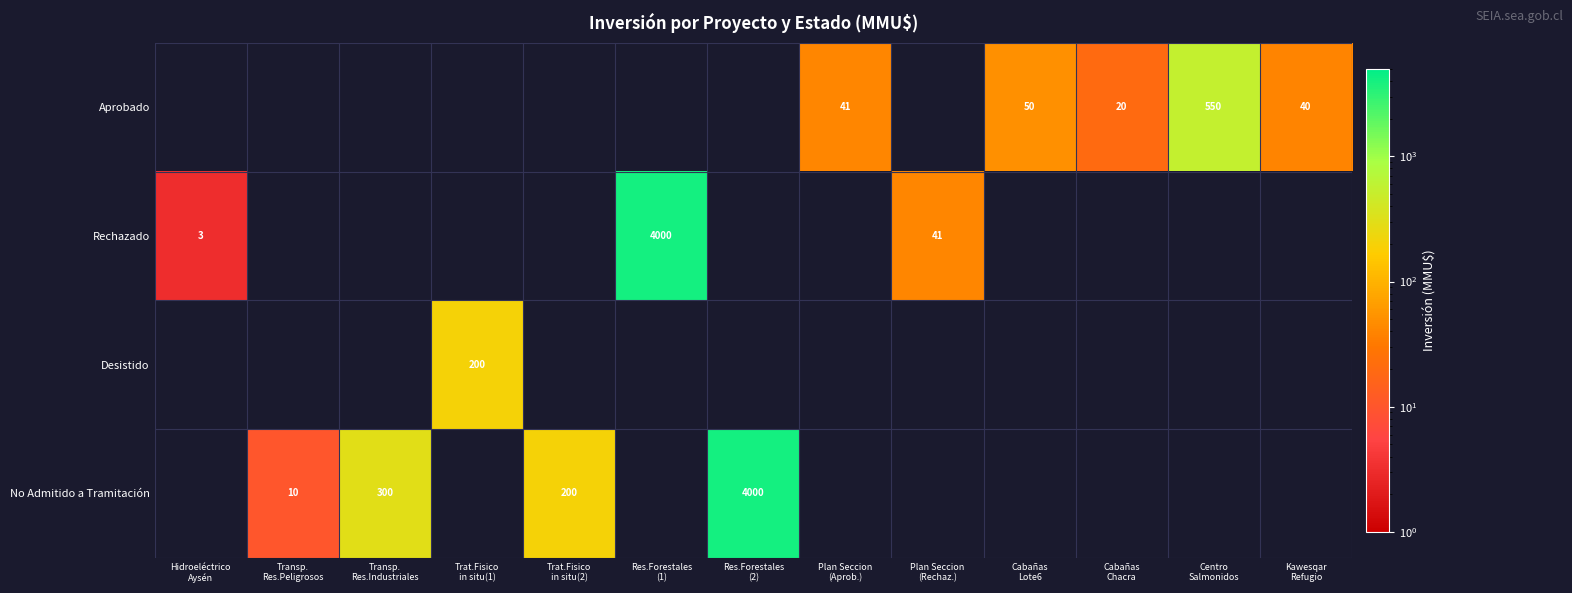

Which series has the widest spread of values?

Rechazado